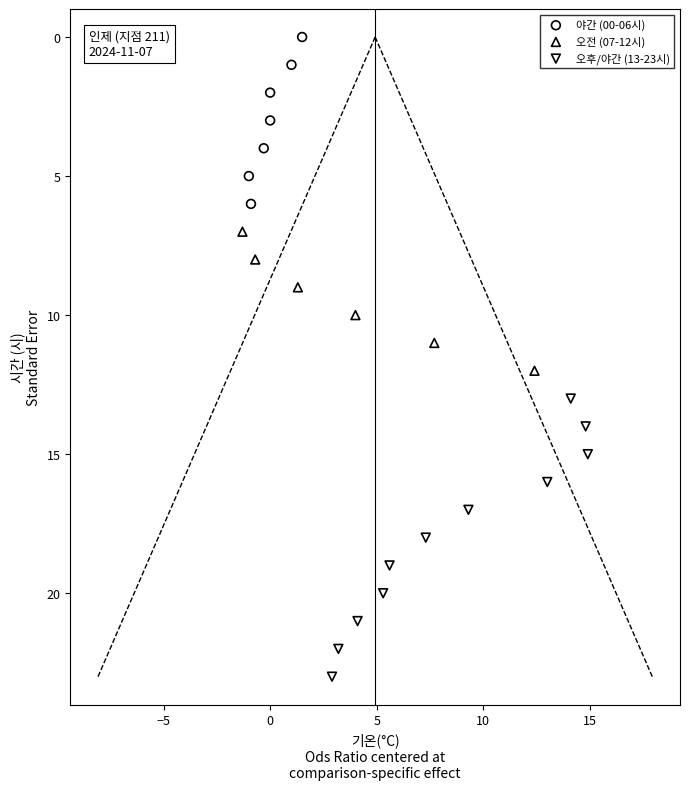

Which series has the widest spread of Y values?

오후/야간 (13-23시)